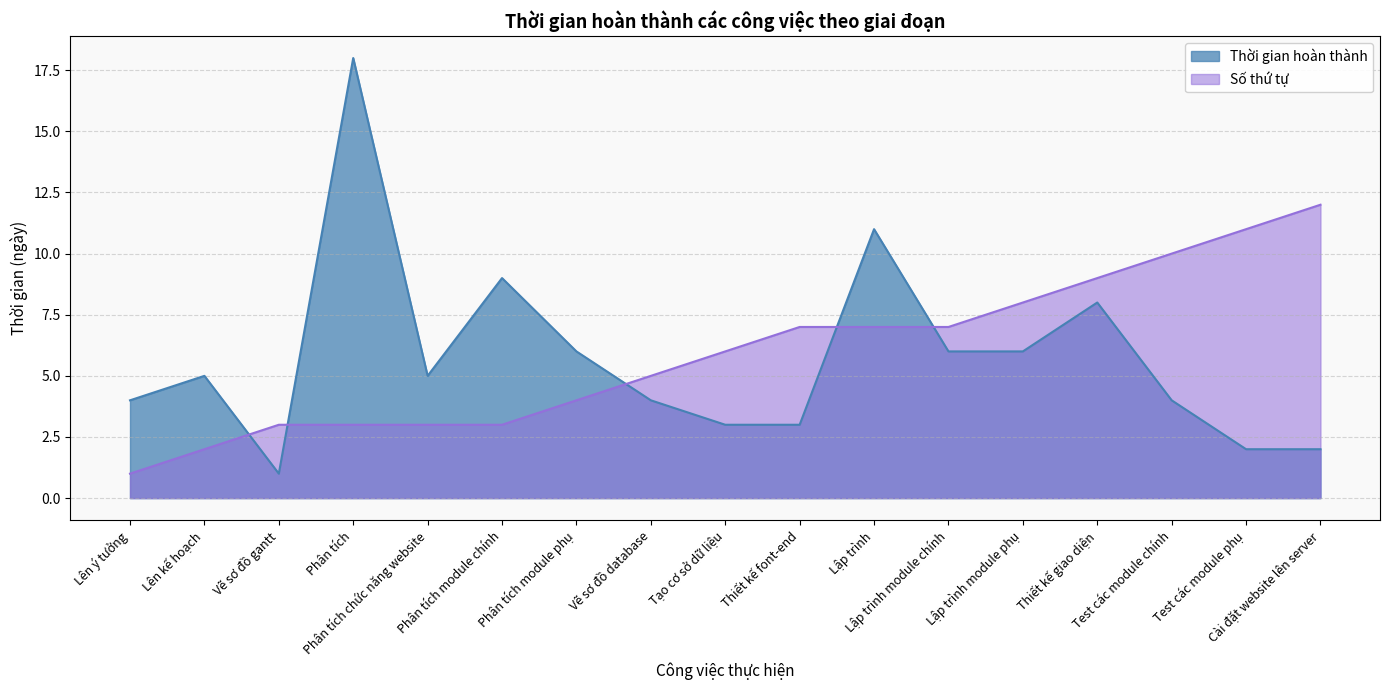

Rank the series at Lên kế hoạch from highest to lowest value.

Thời gian hoàn thành, Số thứ tự